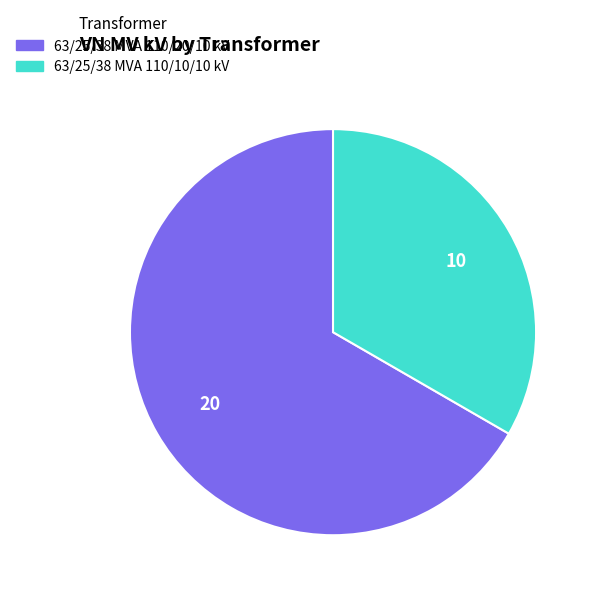

What is the largest slice in the pie chart?

63/25/38 MVA 110/20/10 kV